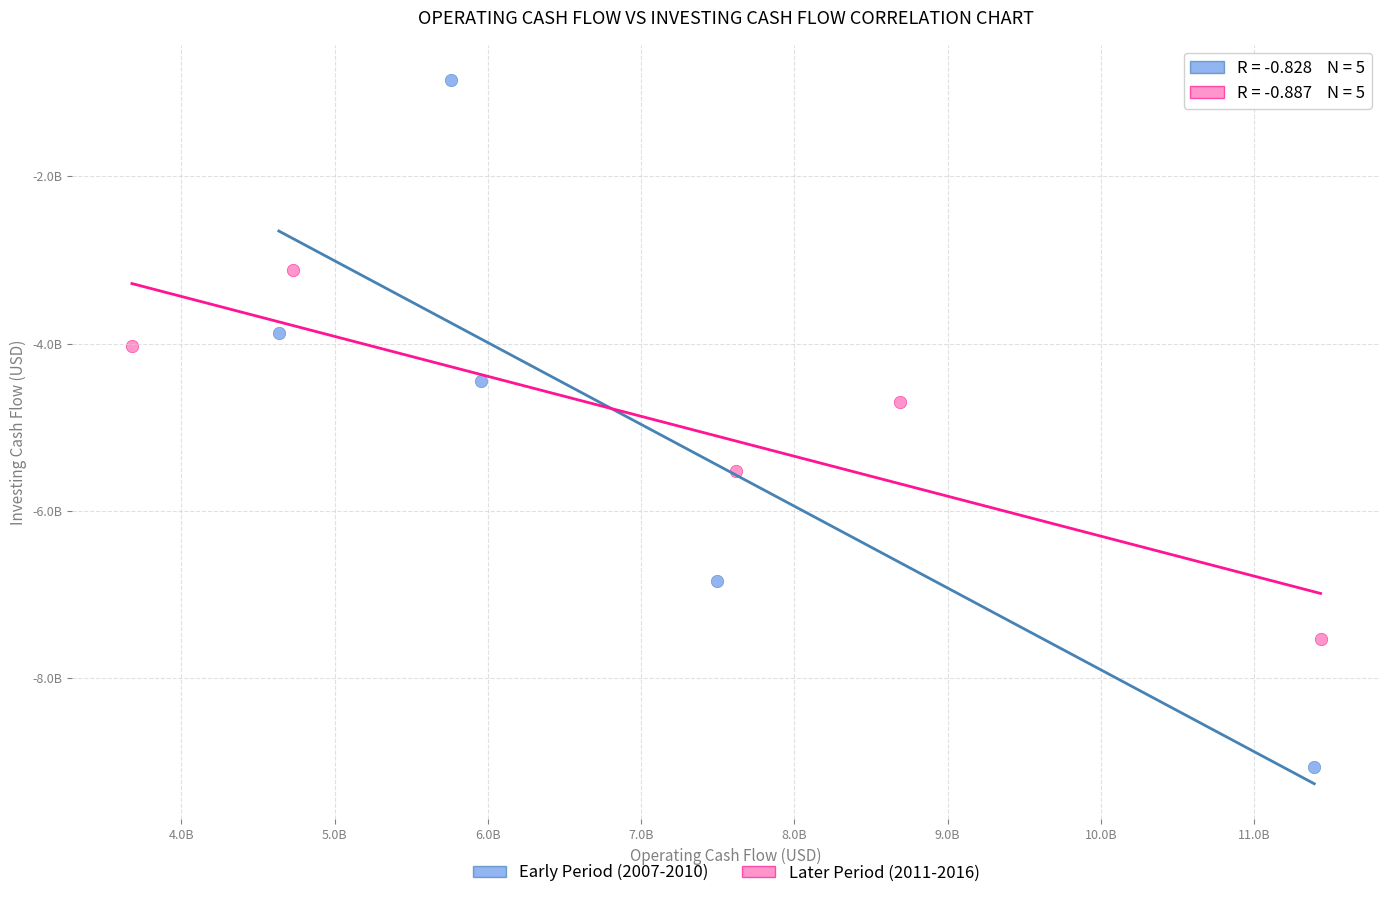

What are all the series names shown in the legend?

Early Period (2007-2010), Later Period (2011-2016)